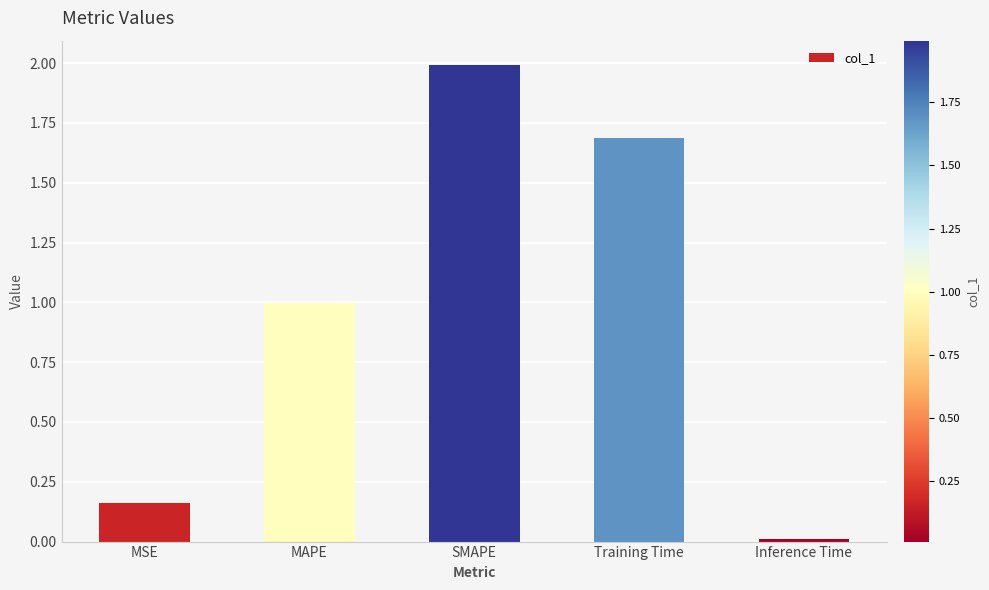

What is the sum of the values at SMAPE and Training Time?

3.7